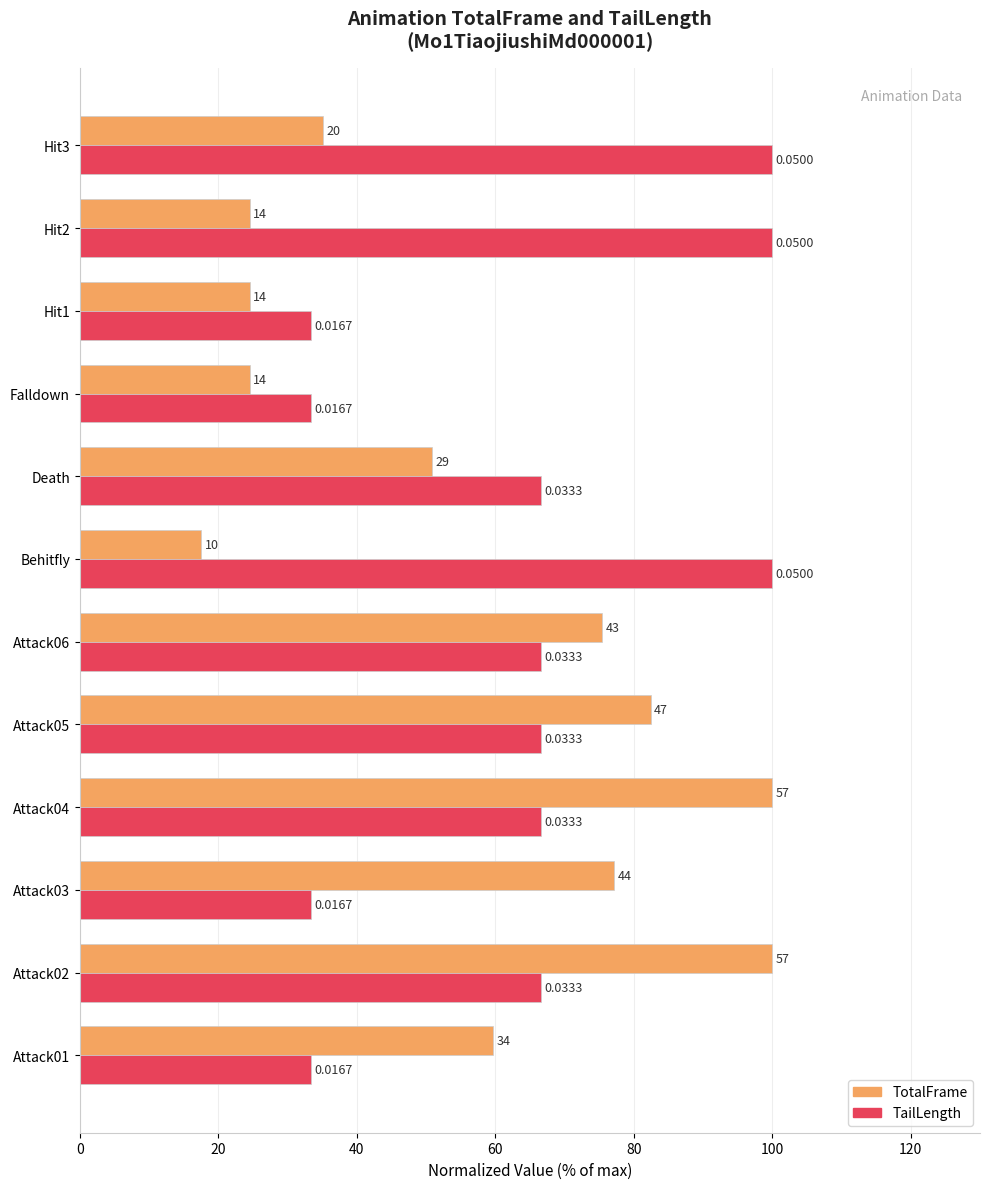

What are all the series names shown in the legend?

TotalFrame, TailLength